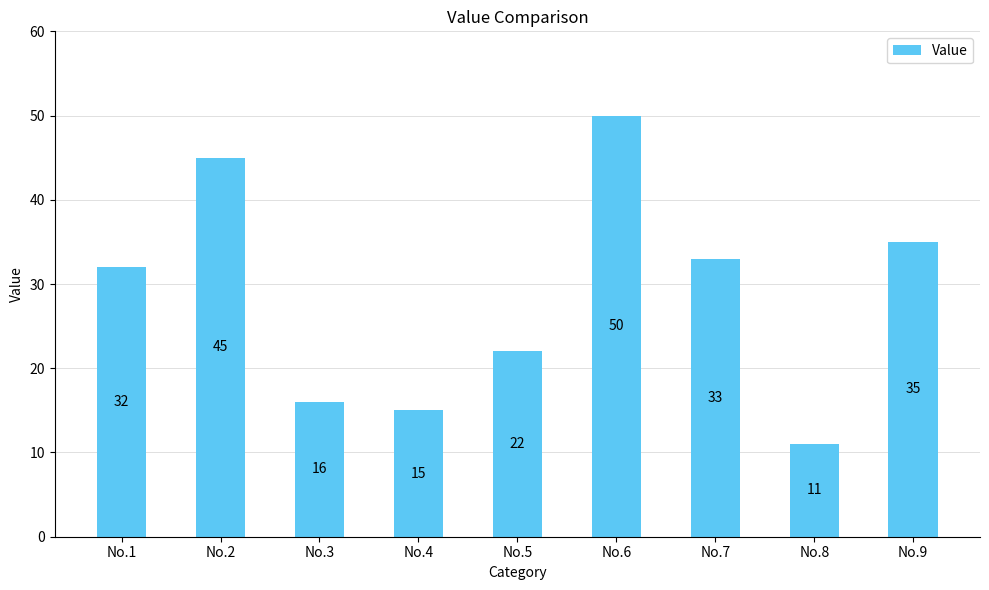

Reading left to right, extract all data points from this chart.

No.1=32	No.2=45	No.3=16	No.4=15	No.5=22	No.6=50	No.7=33	No.8=11	No.9=35